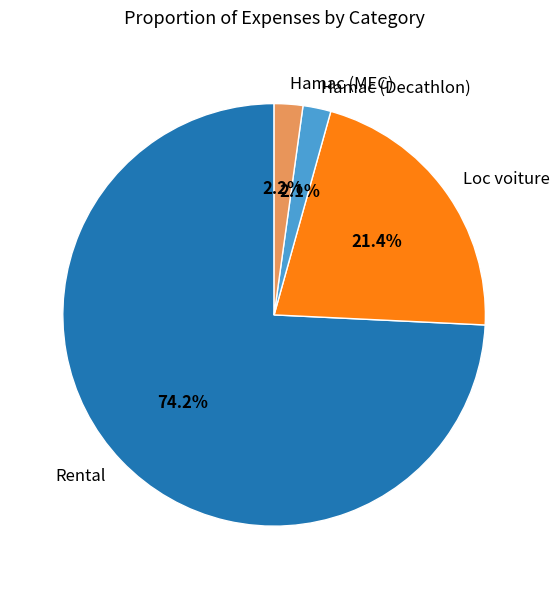

Is it true that Rental is 74% of the pie?

True